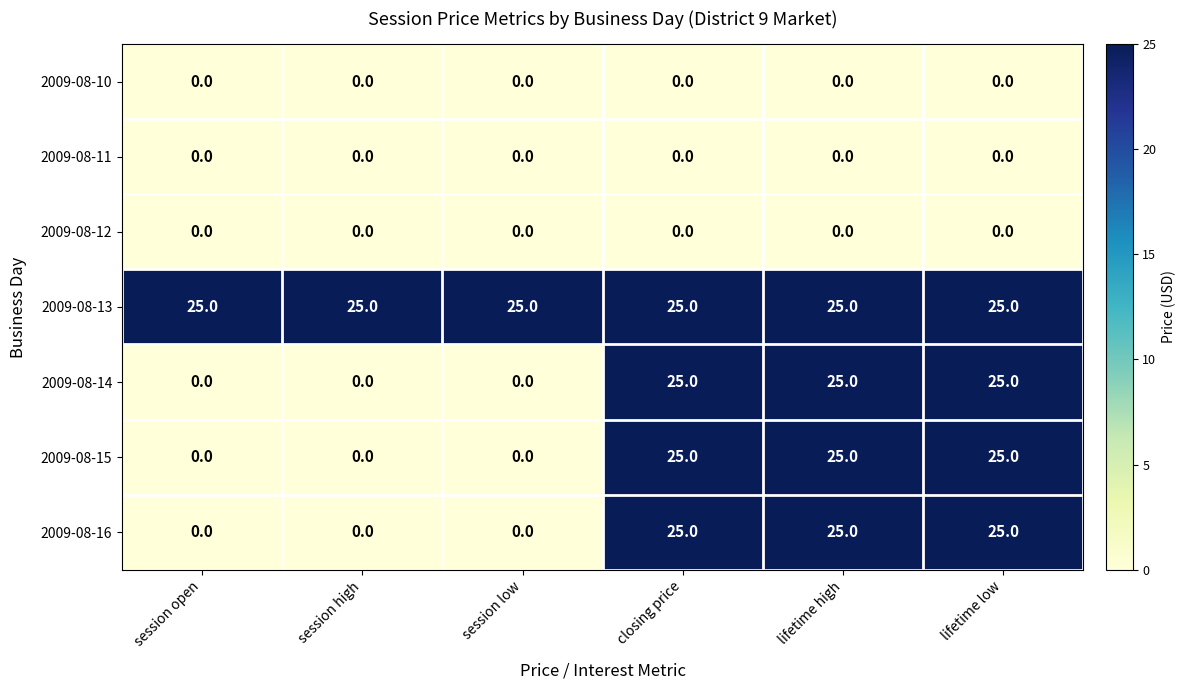

What is the total value across all series at lifetime low?

100